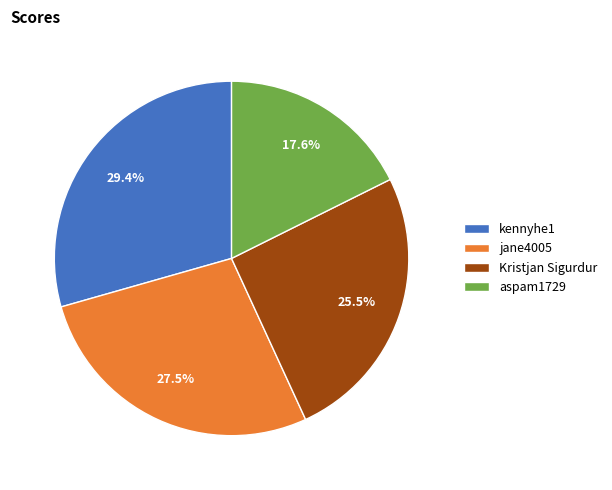

What percentage do jane4005 and aspam1729 together represent?

45.1%